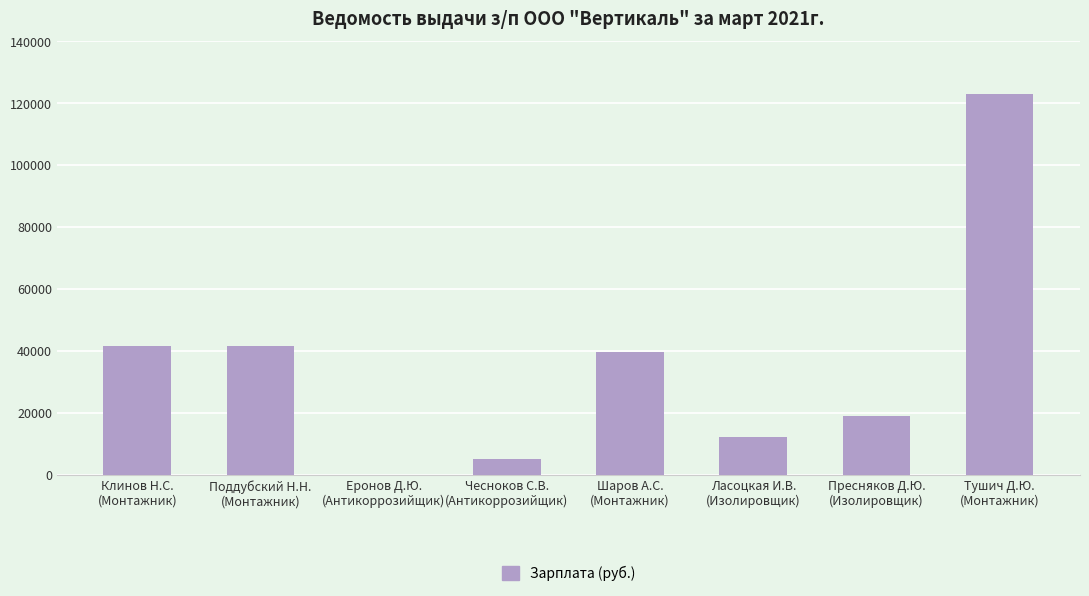

What is the ratio of the value at Ласоцкая И.В.
(Изолировщик) to the value at Чесноков С.В.
(Антикоррозийщик)?

2.5